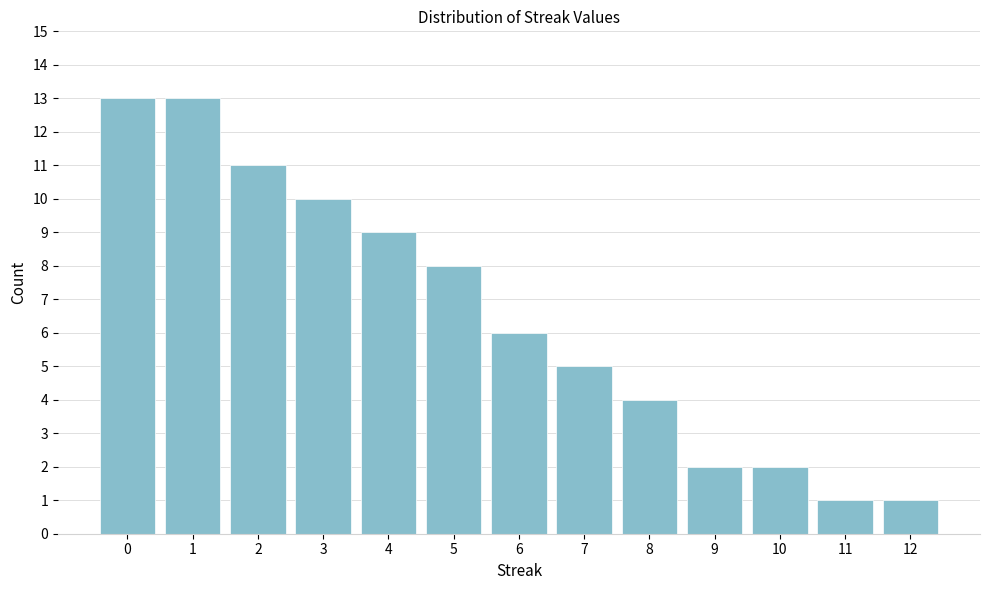

Reading left to right, list all the values displayed in this chart.

0=13	1=13	2=11	3=10	4=9	5=8	6=6	7=5	8=4	9=2	10=2	11=1	12=1